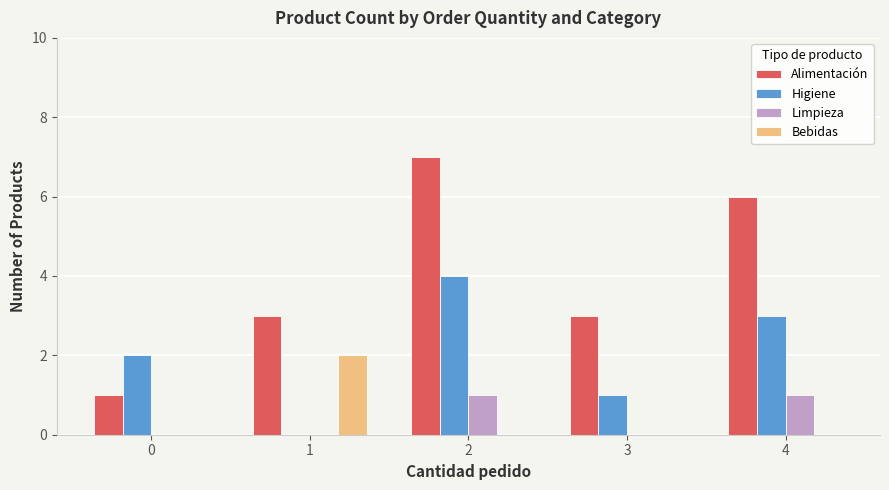

What is the maximum value for Bebidas?

2